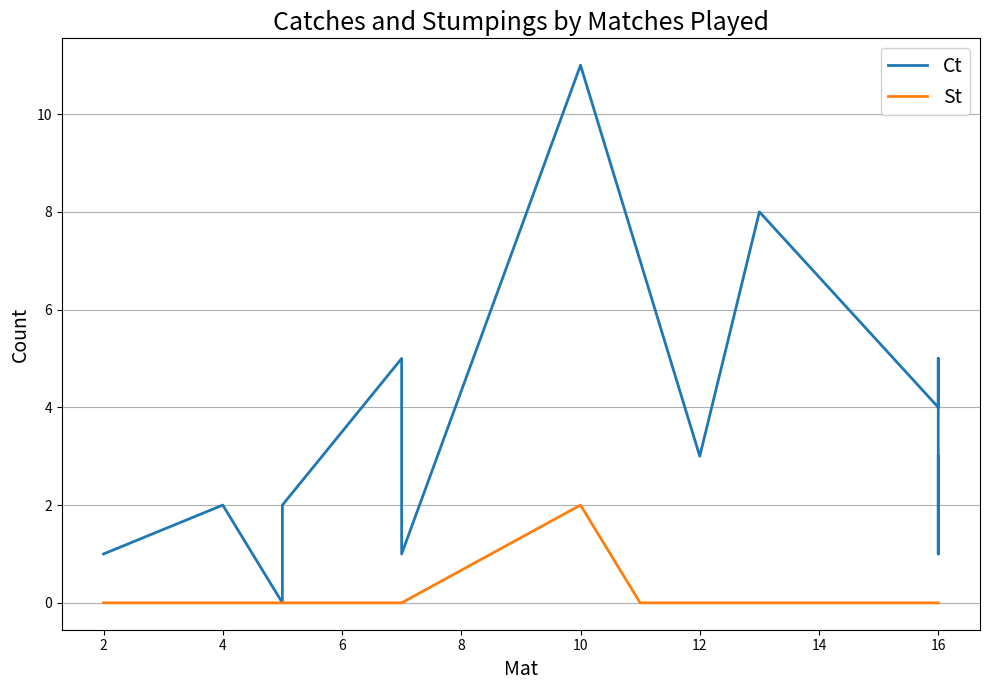

What is the label of the 7th point from the left?

10